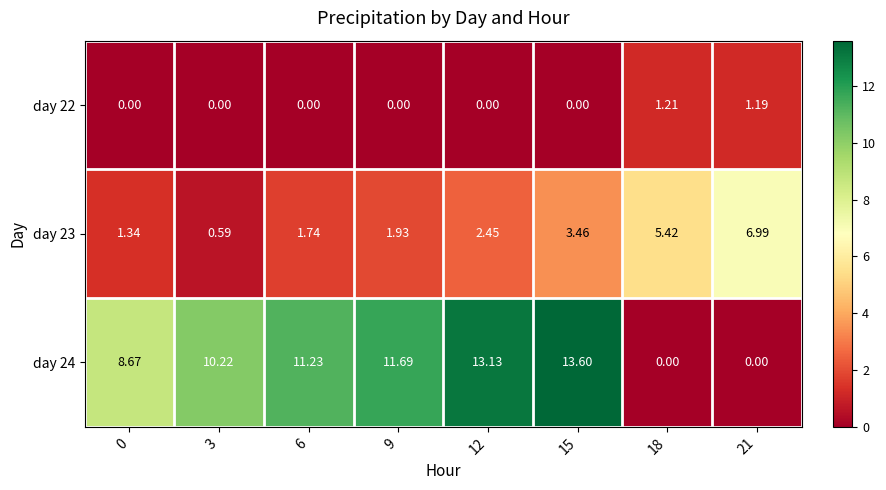

Is the value of day 23 at 12 greater than the value of day 24 at 18?

Yes